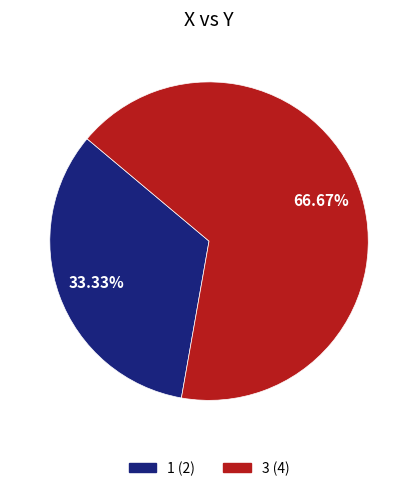

To the nearest percent, what portion does 1 represent?

33%